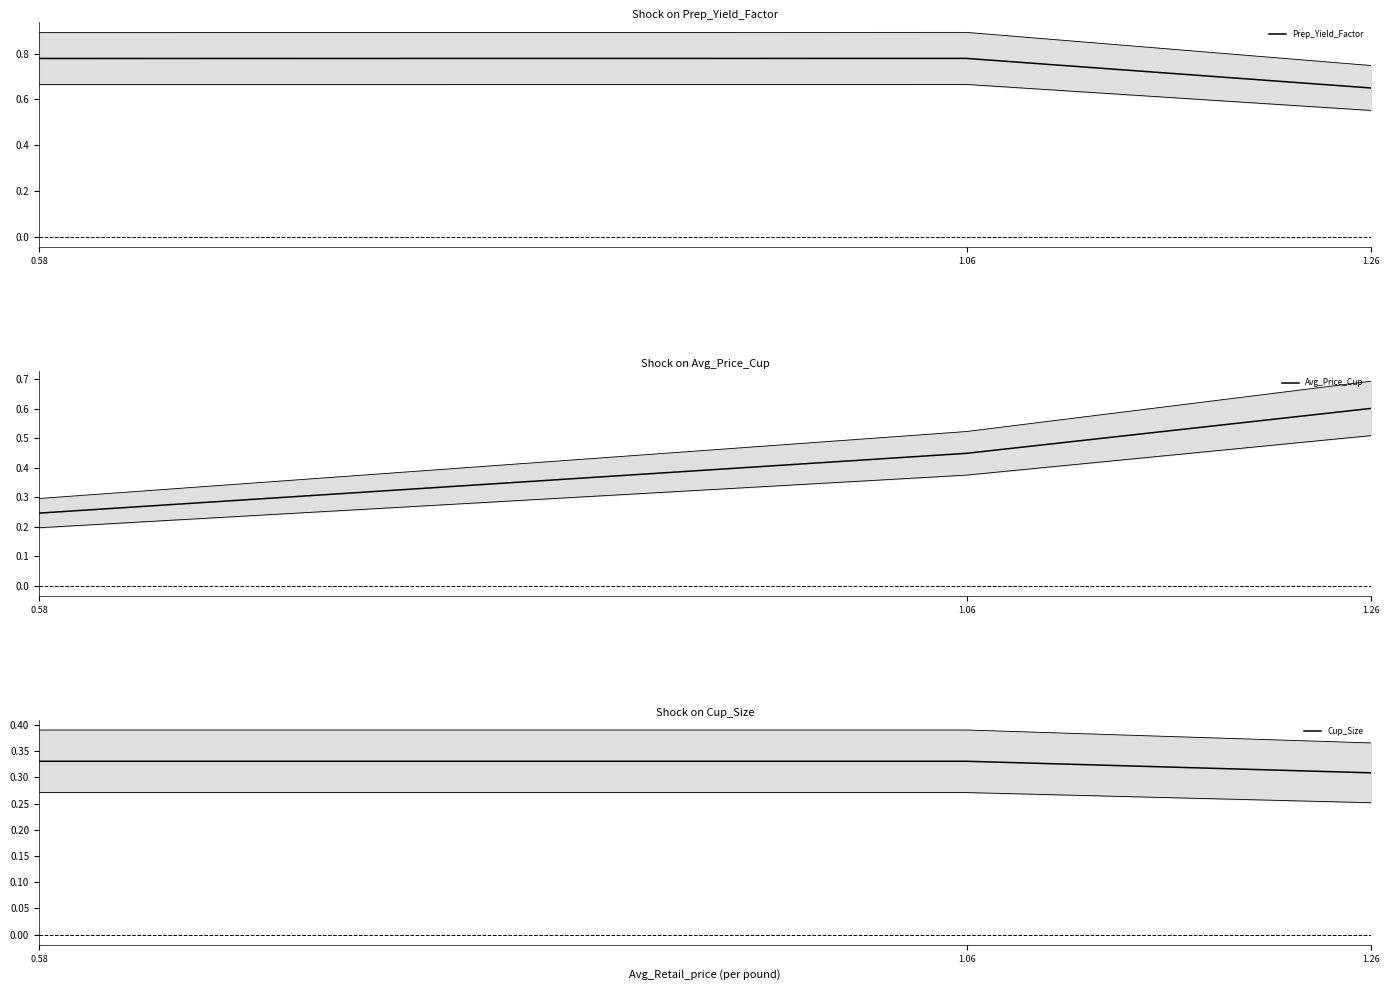

Which category has the highest value in the Avg_Price_Cup series?

1.26